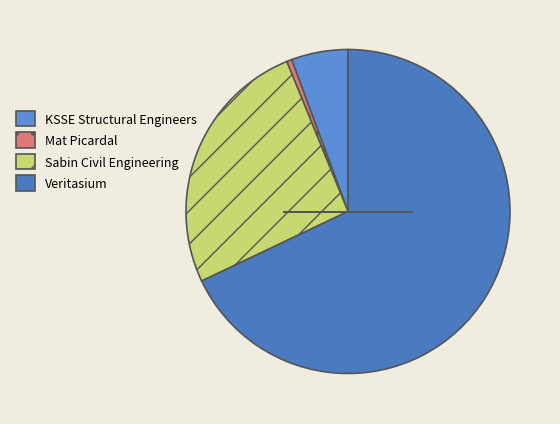

What is the change in value from KSSE Structural Engineers to Mat Picardal?

-1366000